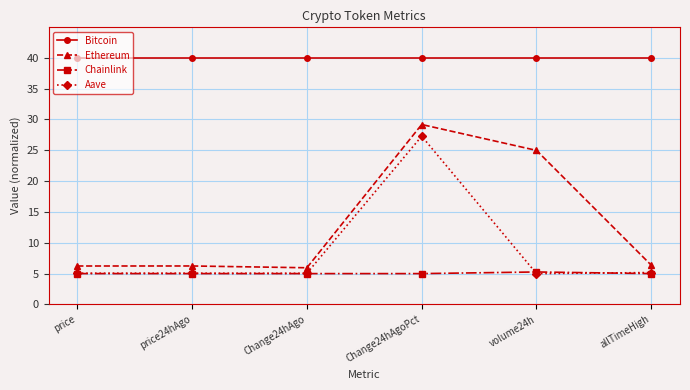

What is the label of the 3rd point from the right?

Change24hAgoPct